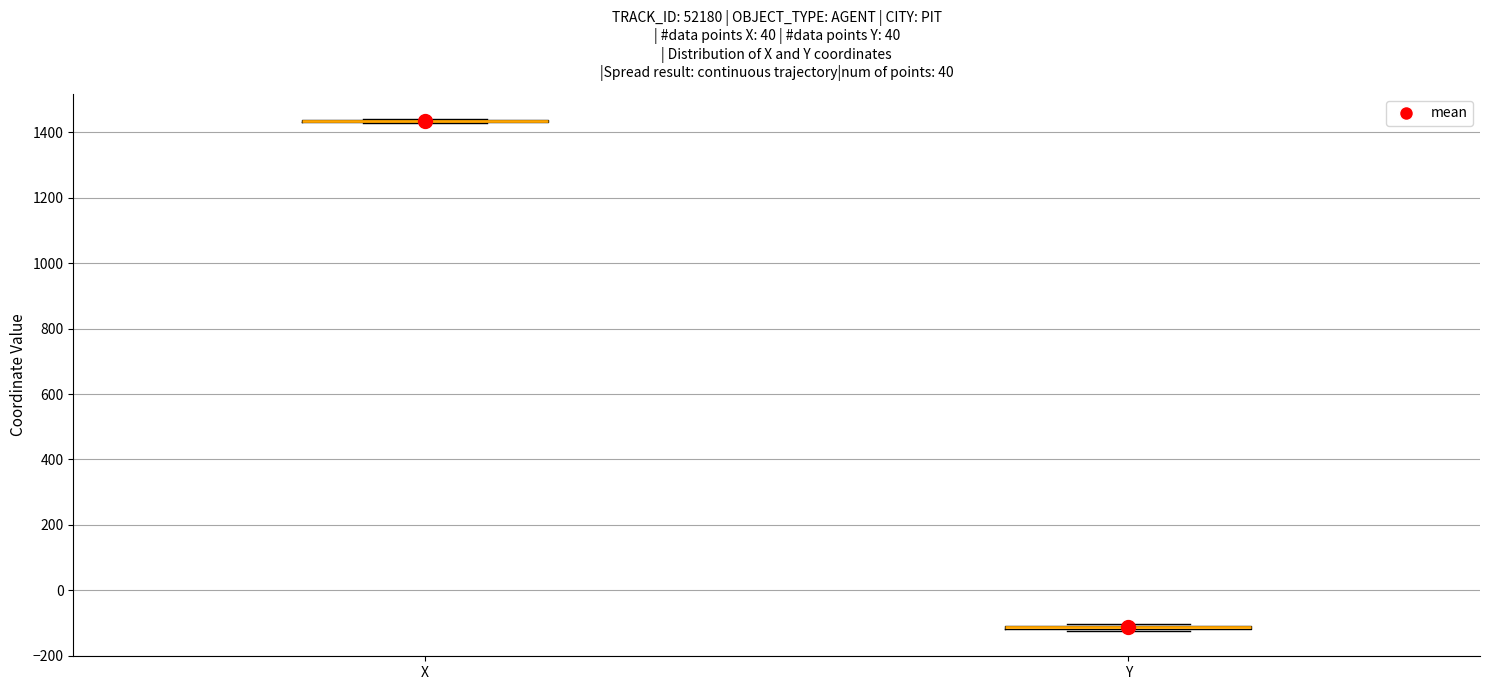

Where is the upper edge of the box for Y on the y-axis? The values are not printed on the chart, so give them approximately, as read against the axis.

-100